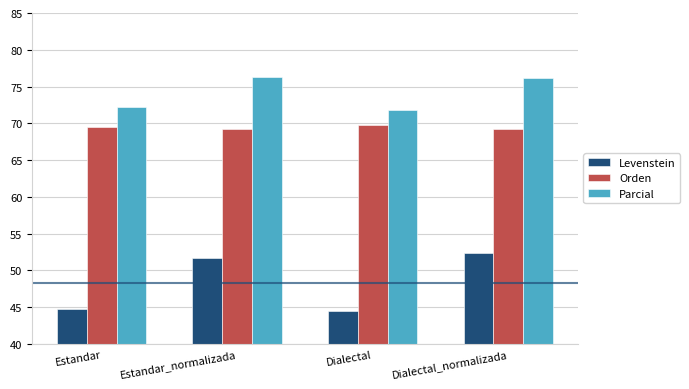

What is the difference between the second highest and minimum values in the Levenstein series?

7.2